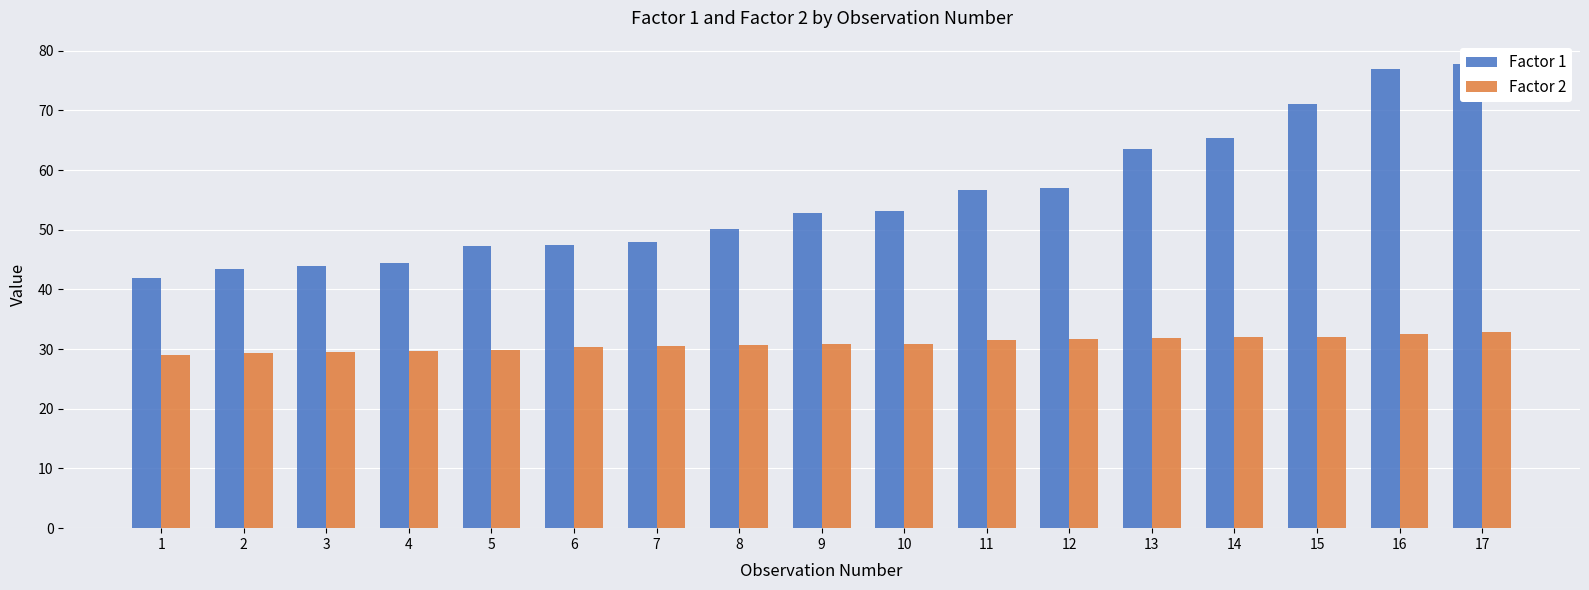

At which label does Factor 1 reach its peak?

17